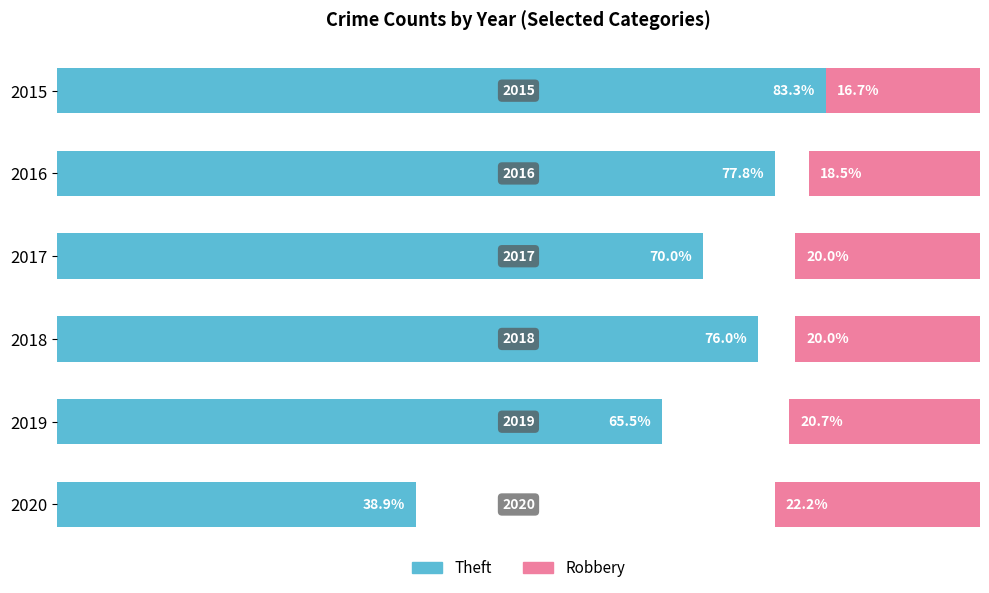

Reading left to right, what are all the values shown in this chart?

Theft (main): 83.3	77.8	70.0	76.0	65.5	38.9
Robbery: 16.7	18.5	20.0	20.0	20.7	22.2